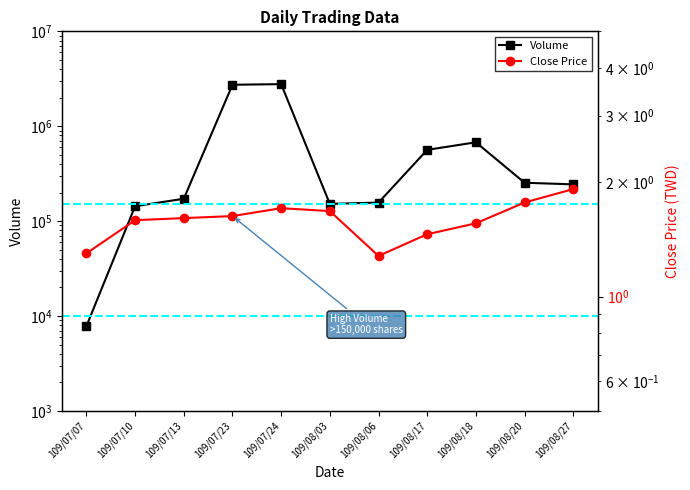

List the labels in order of Close Price value, largest first.

109/08/27, 109/08/20, 109/07/24, 109/08/03, 109/07/23, 109/07/13, 109/07/10, 109/08/18, 109/08/17, 109/07/07, 109/08/06